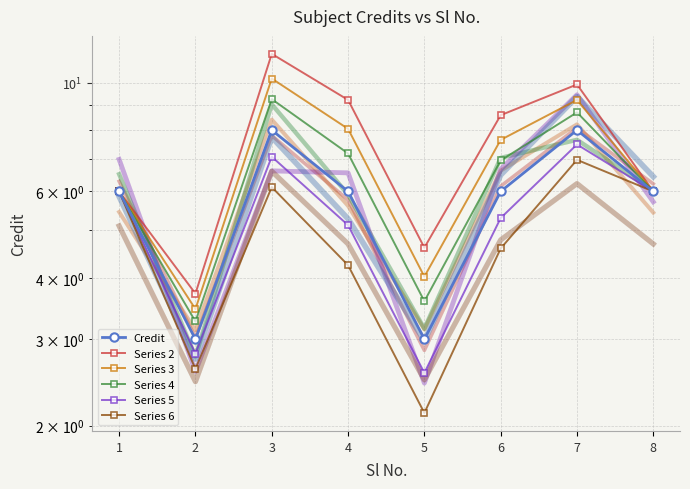

What is the smallest value displayed?

2.1